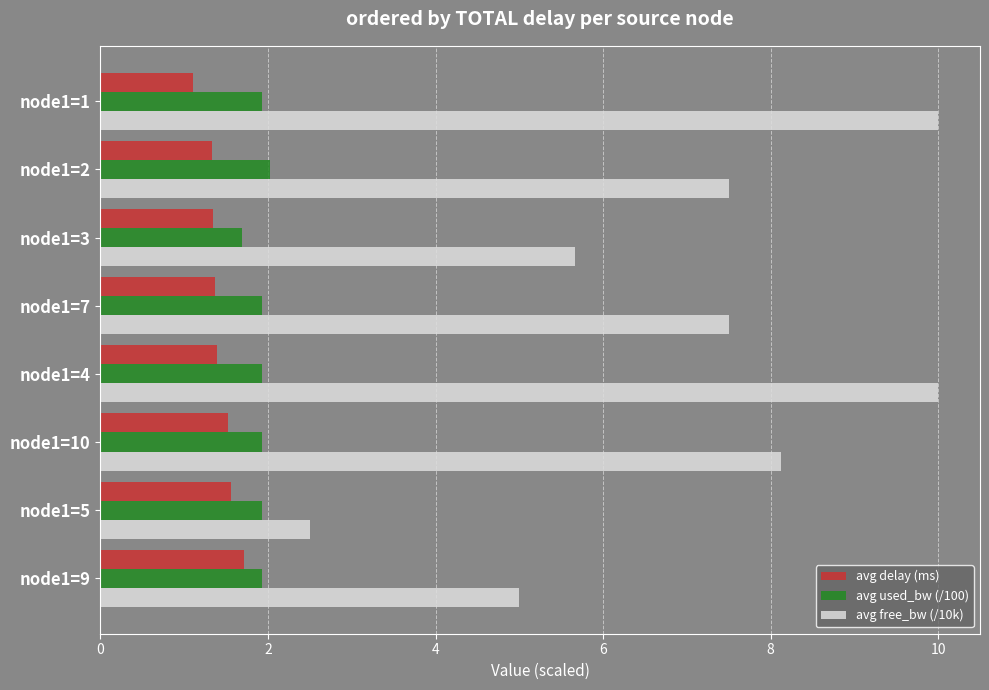

What is the average value of the avg used_bw (/100) series?

1.9